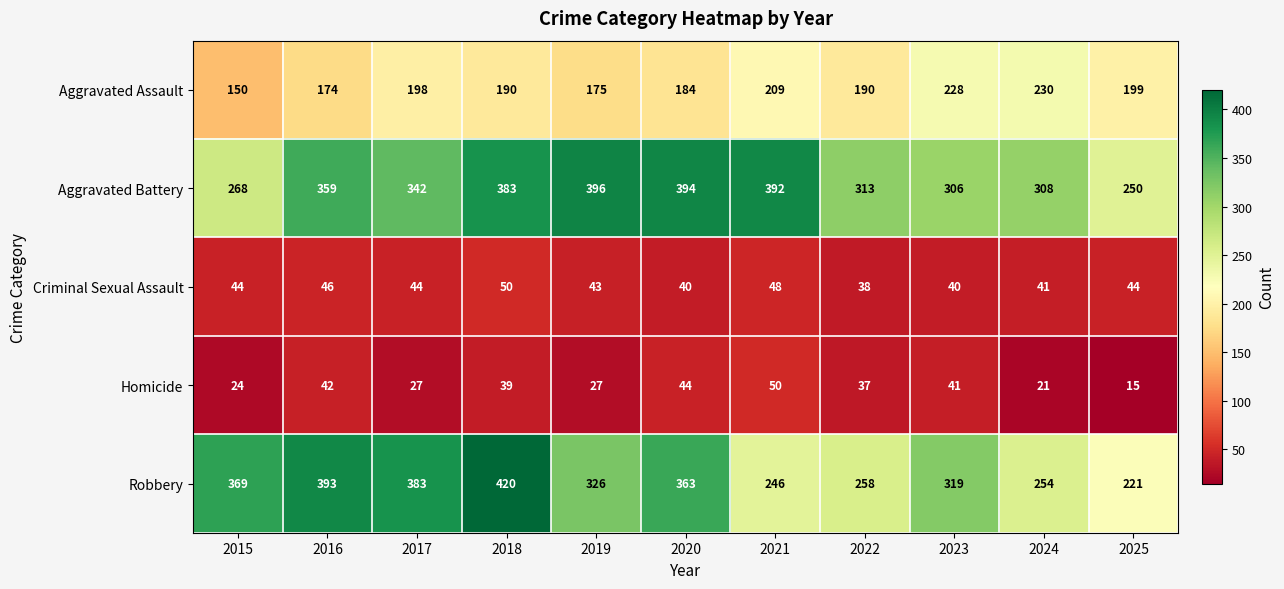

What is the sum of all Aggravated Assault values?

2127